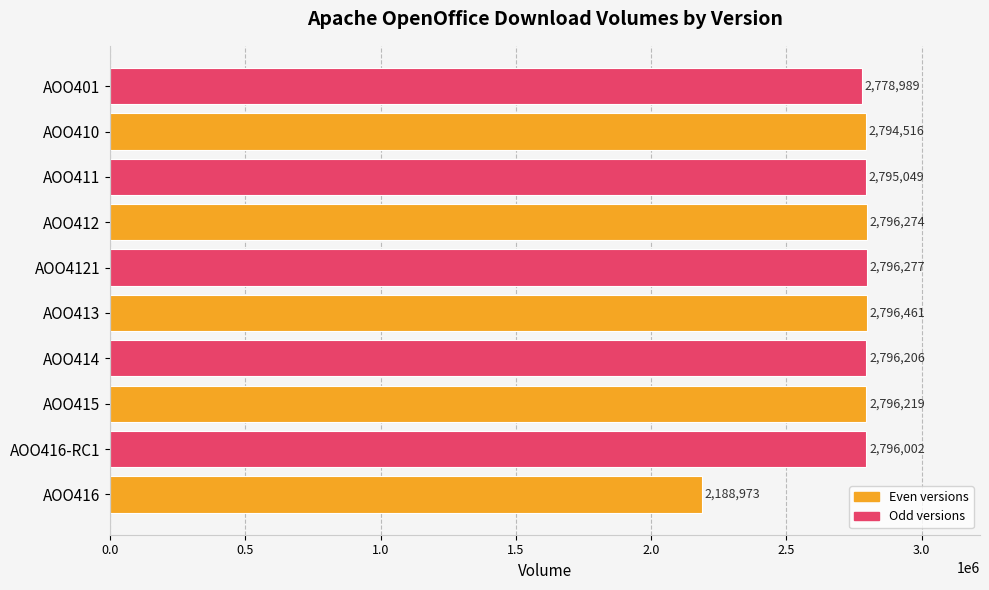

Rank the categories by value from highest to lowest.

AOO413, AOO4121, AOO412, AOO415, AOO414, AOO416-RC1, AOO411, AOO410, AOO401, AOO416